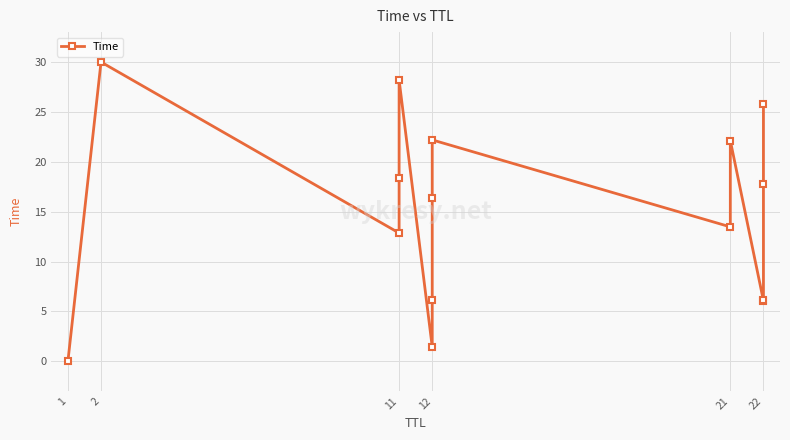

How many categories are shown in the chart?

15